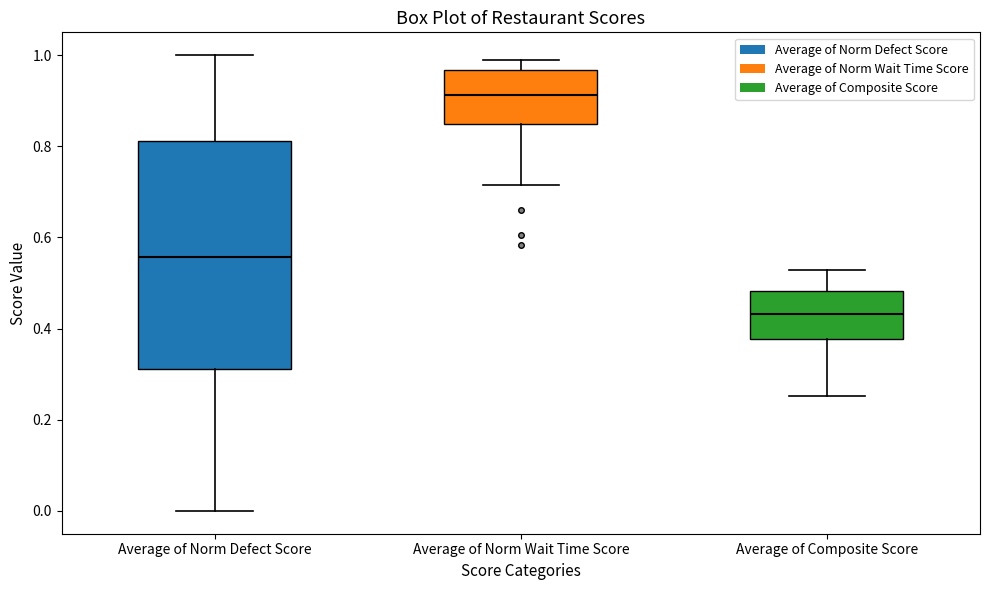

Reading left to right, transcribe this box plot: for each box, give where its median line is, the range the box spans, and where its two whiskers end, as read against the y-axis. The values are not printed on the chart, so give them approximately, as read against the axis.

Average of Norm Defect Score: median 0.56, box 0.32 to 0.82, whiskers 0.00 to 1.00
Average of Norm Wait Time Score: median 0.92, box 0.84 to 0.96, whiskers 0.72 to 0.98
Average of Composite Score: median 0.44, box 0.38 to 0.48, whiskers 0.26 to 0.52